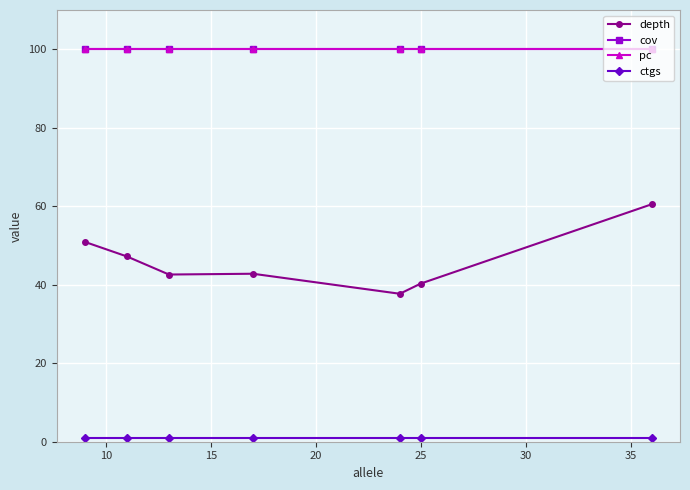

Is this an area chart (filled region under the line)?

No